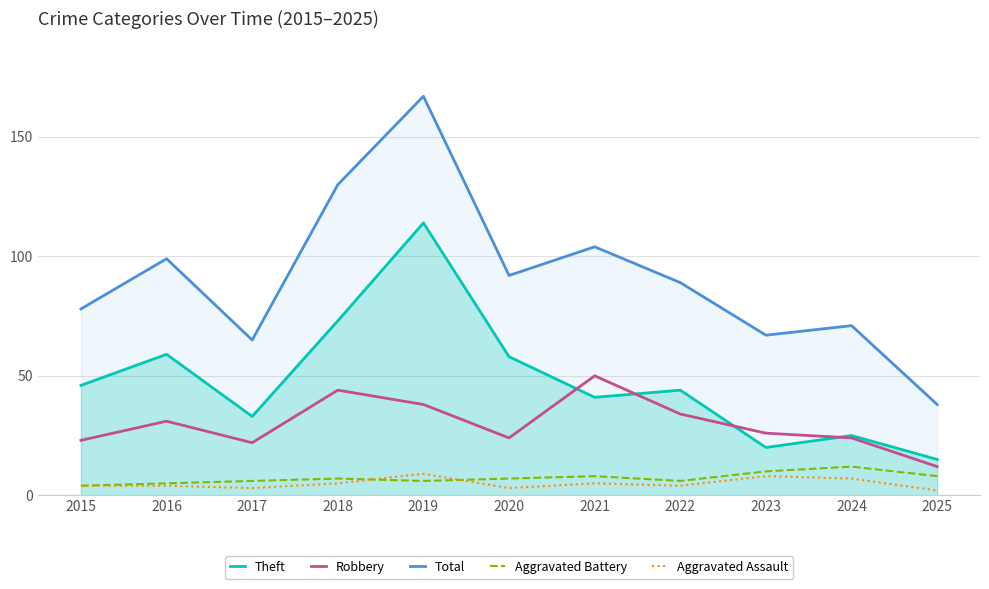

Which series has the largest range (max minus min)?

Total